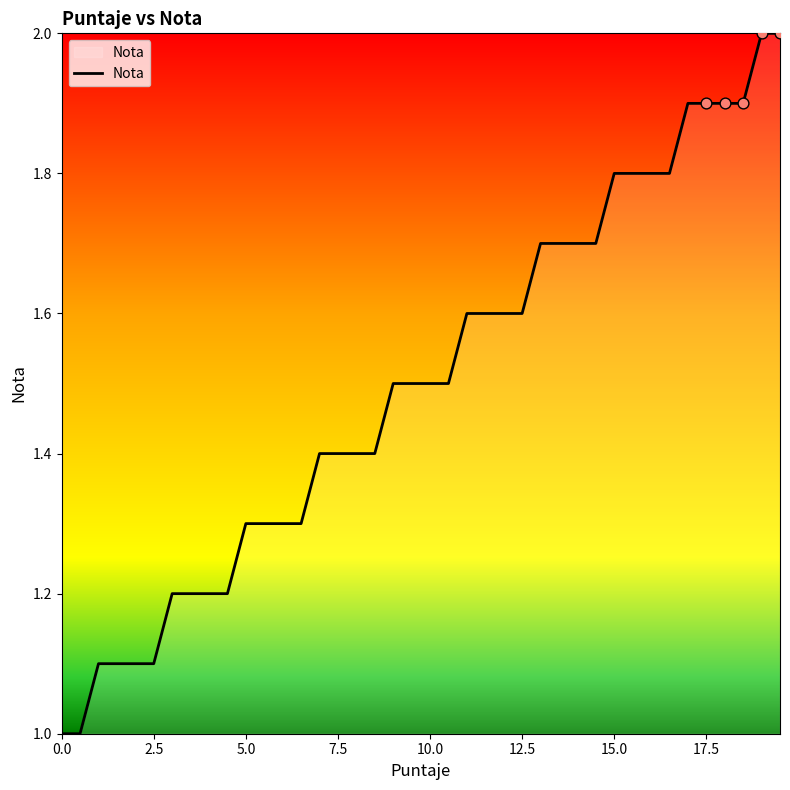

What is the minimum value shown in the chart?

1.0